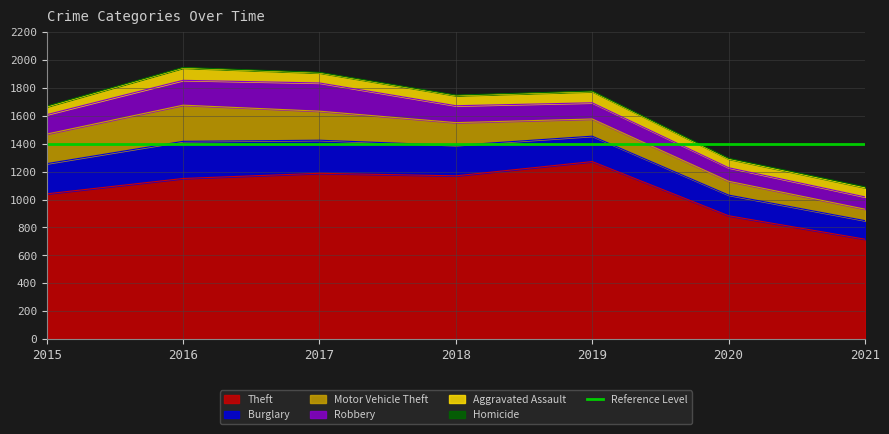

List the series in order of their peak value, highest first.

Theft, Burglary, Motor Vehicle Theft, Robbery, Aggravated Assault, Homicide